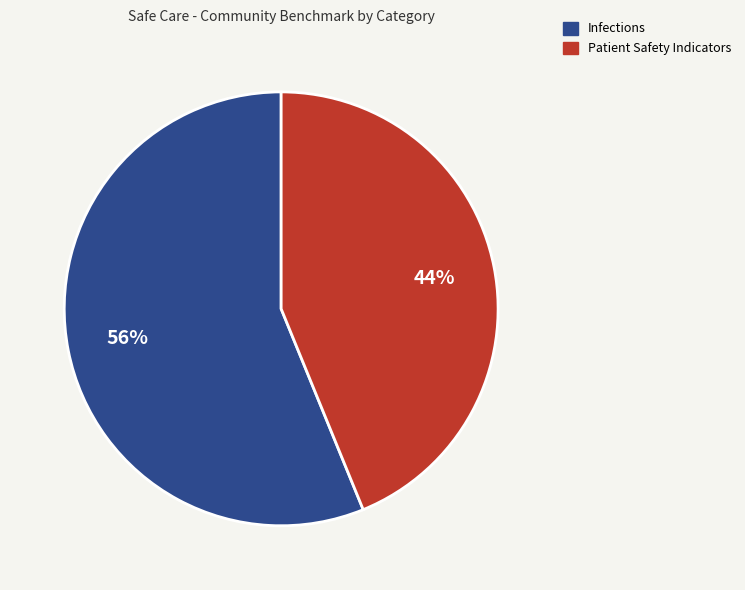

Count the number of slices in the pie.

2